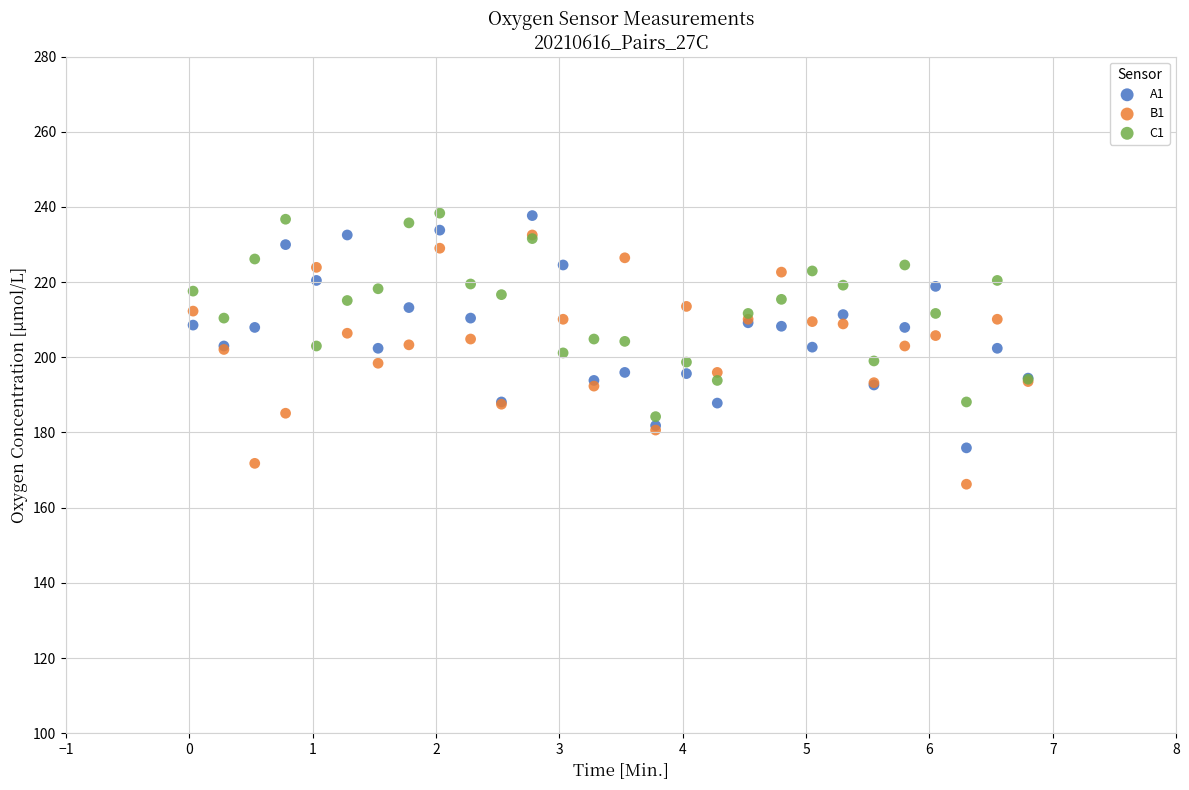

What are all the series names shown in the legend?

A1, B1, C1